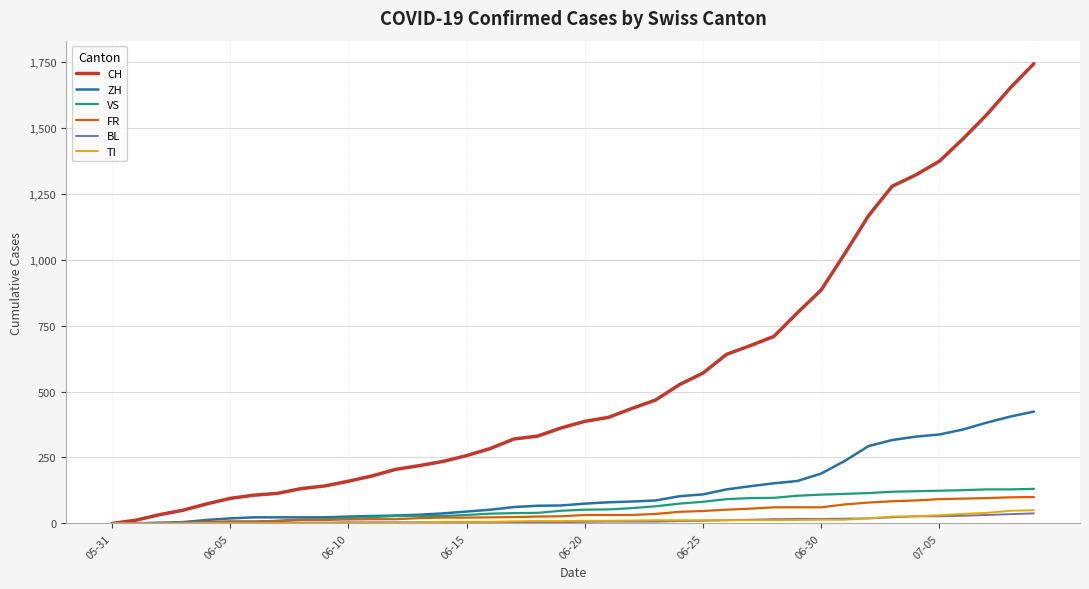

How many series are shown in this chart?

6